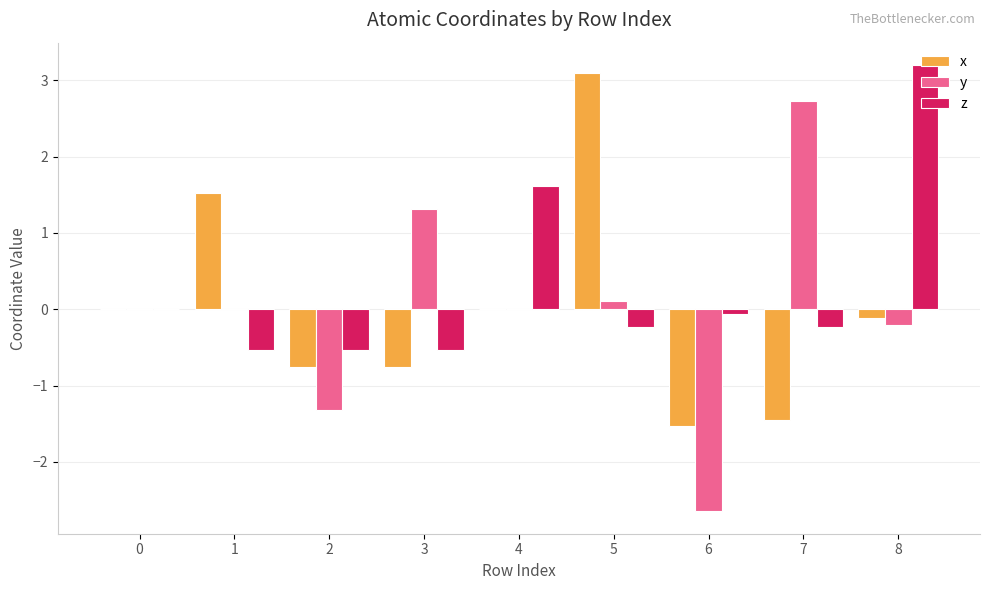

Which series has the largest total across all categories?

z